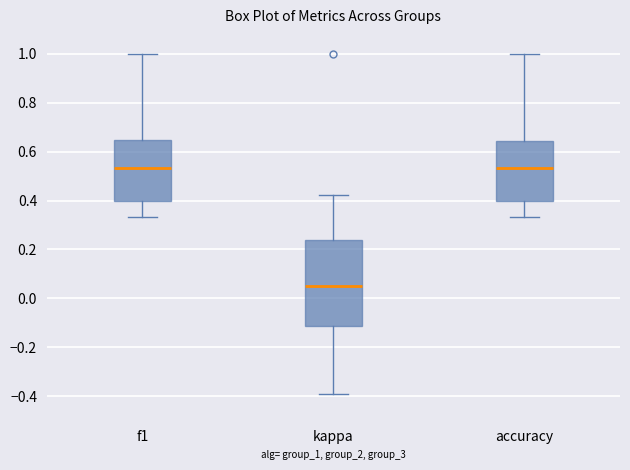

Reading left to right, transcribe this box plot: for each box, give where its median line is, the range the box spans, and where its two whiskers end, as read against the y-axis. The values are not printed on the chart, so give them approximately, as read against the axis.

f1: median 0.54, box 0.40 to 0.64, whiskers 0.34 to 1.00
kappa: median 0.04, box -0.12 to 0.24, whiskers -0.38 to 0.42
accuracy: median 0.54, box 0.40 to 0.64, whiskers 0.34 to 1.00